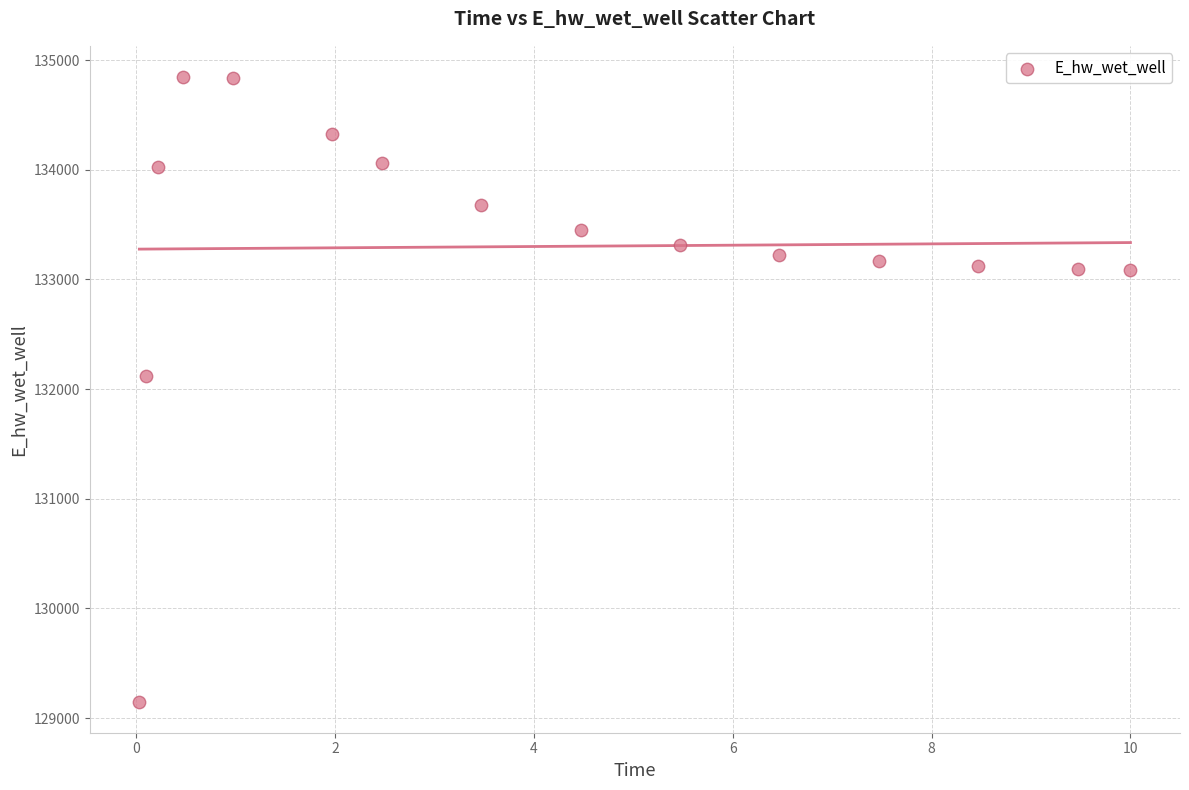

What Y value in the scatter plot is closest to 131998?

132122.9